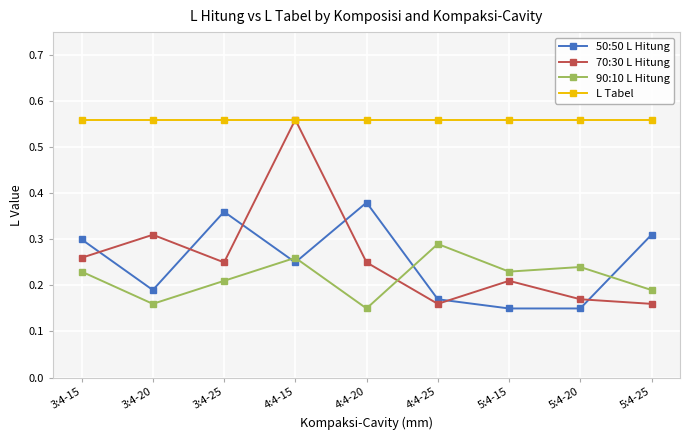

At which label does 70:30 L Hitung reach its peak?

4:4-15